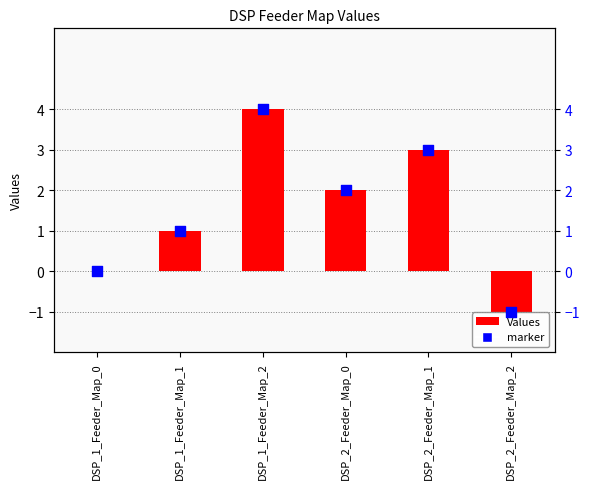

Which series reaches the maximum Y coordinate?

Values